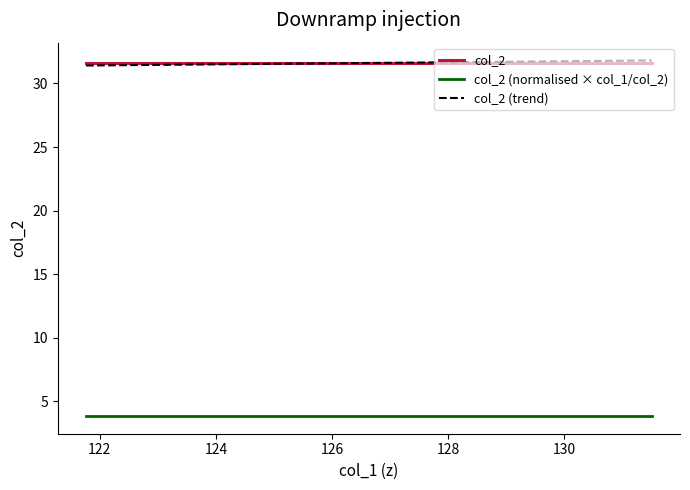

What are all the series names shown in the legend?

col_2, col_2 (normalised × col_1/col_2), col_2 (trend)